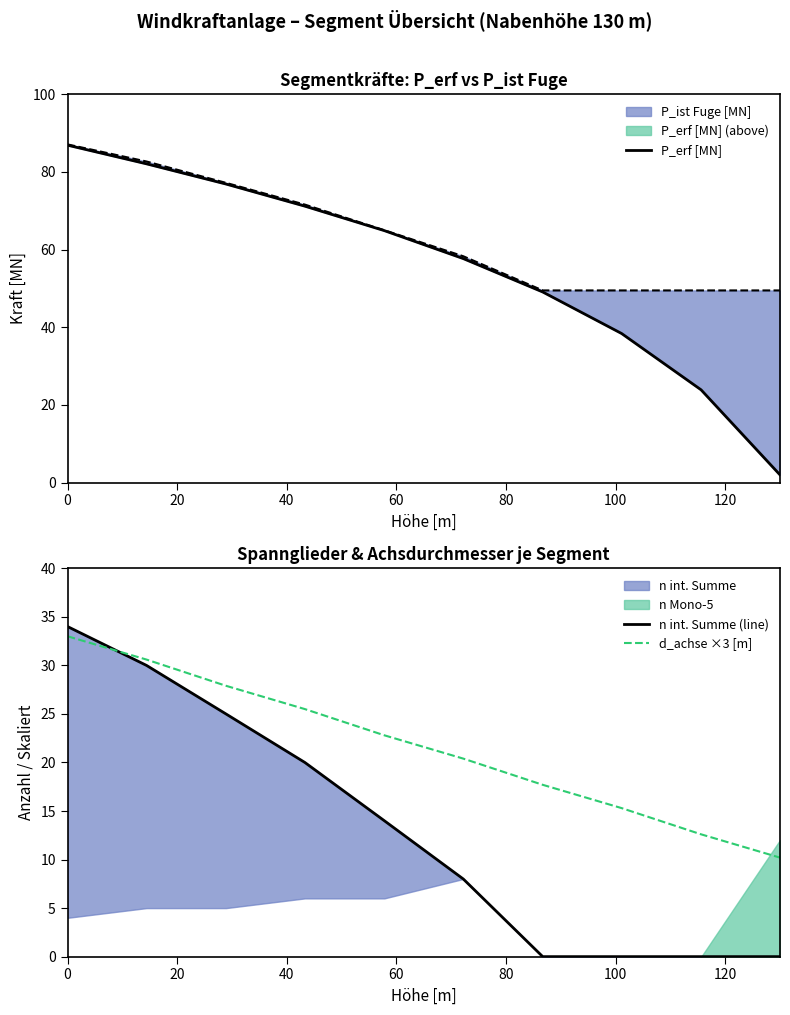

List the series in order of their peak value, lowest first.

d_achse ×3 [m], n int. Summe (line), P_erf [MN]